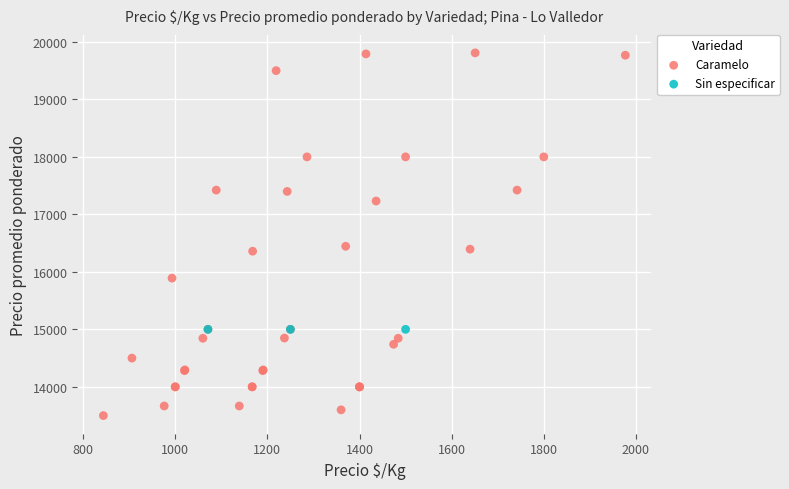

Which series contains the lowest Y value?

Caramelo